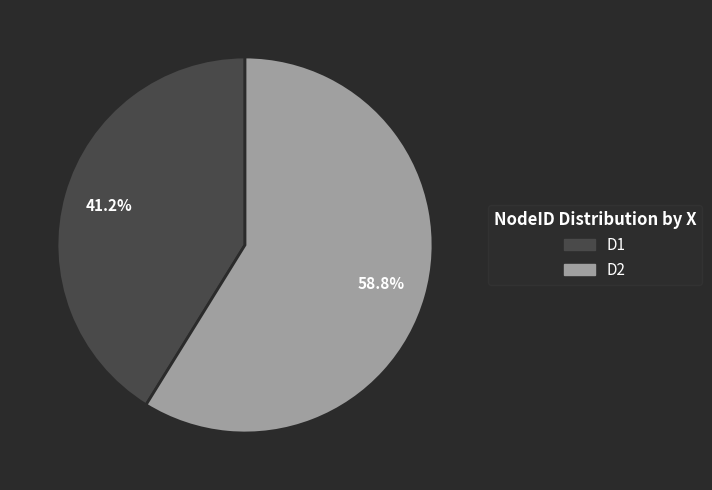

To the nearest percent, what is the combined percentage of D2 and D1?

100%